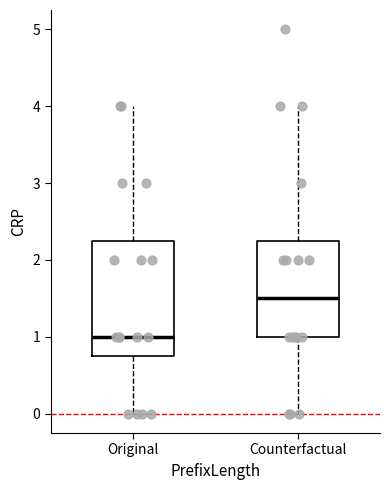

Comparing the boxes themselves (not the whiskers), which one is the tallest?

Original